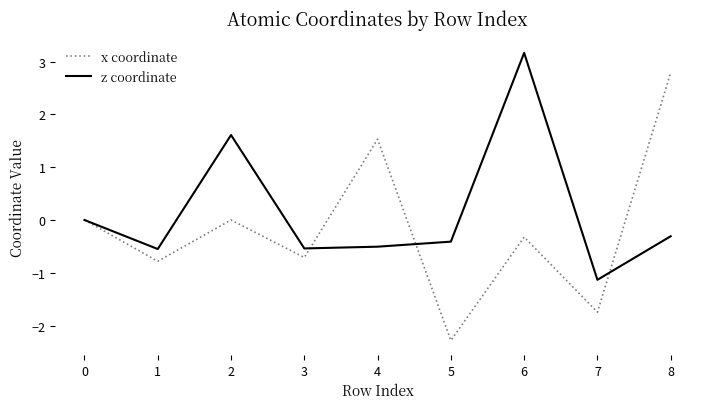

Is the value of x coordinate at 3 greater than the value of z coordinate at 6?

No